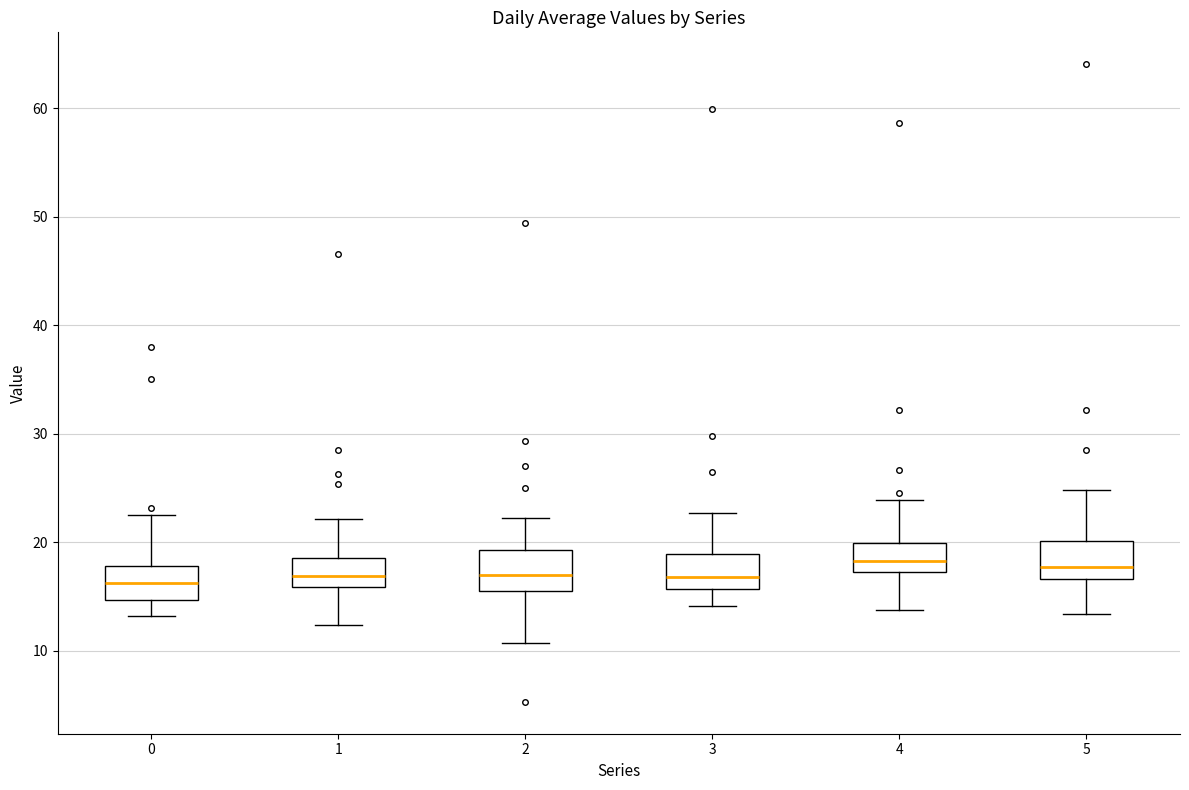

Where does the lower whisker of the box at x = 4 end on the y-axis? The values are not printed on the chart, so give them approximately, as read against the axis.

14